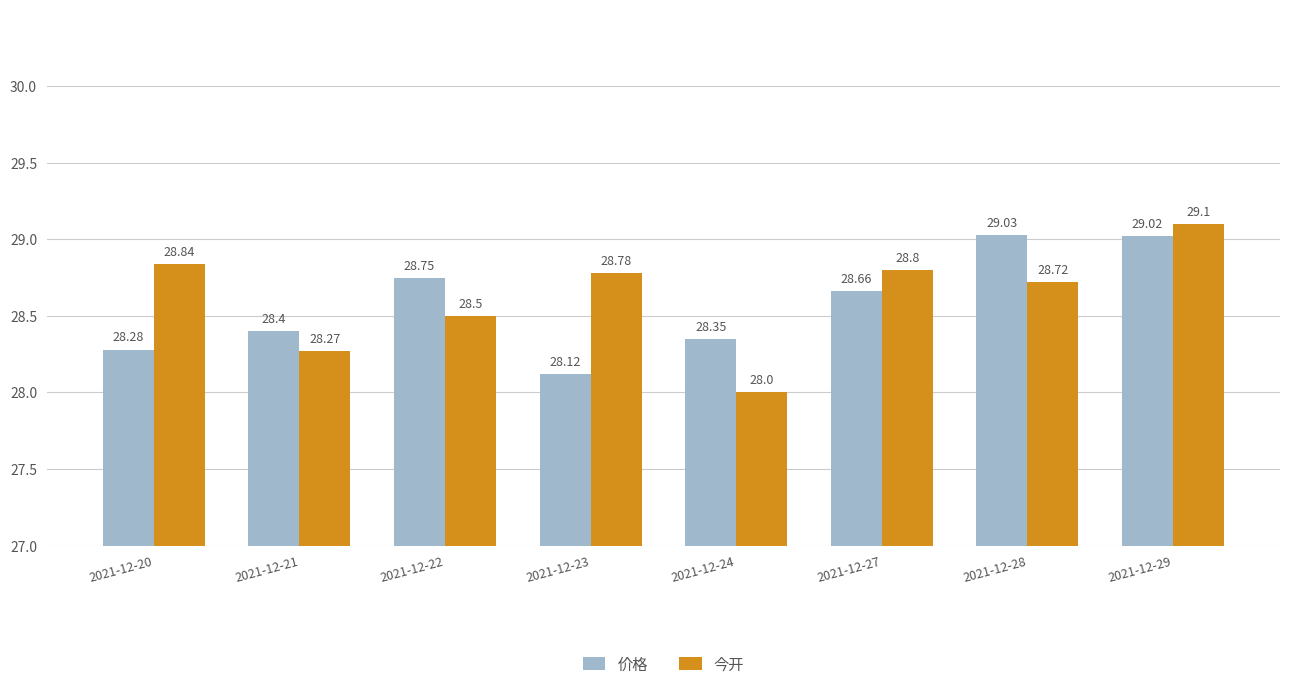

Rank the series by their average value, from highest to lowest.

今开, 价格